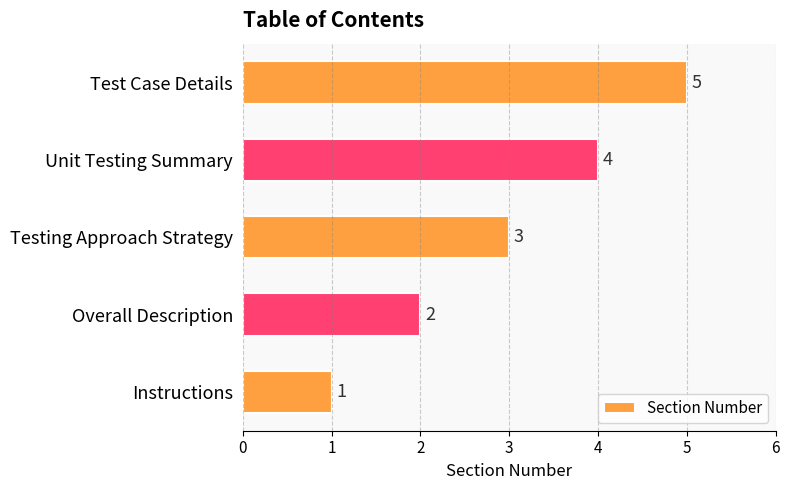

What is the change in value from Overall Description to Testing Approach Strategy?

+1